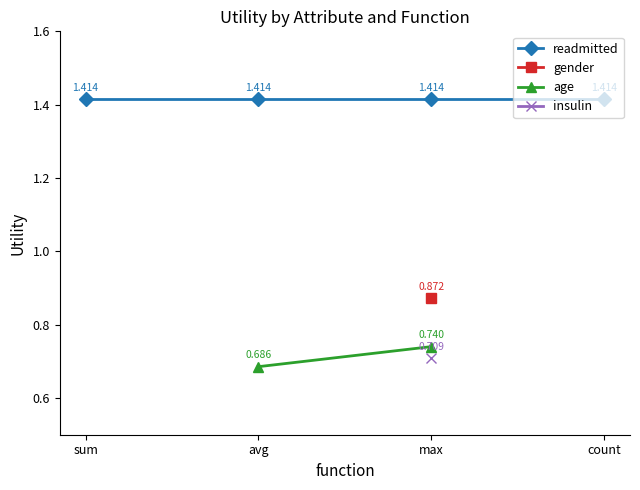

Which series has the largest total across all categories?

readmitted